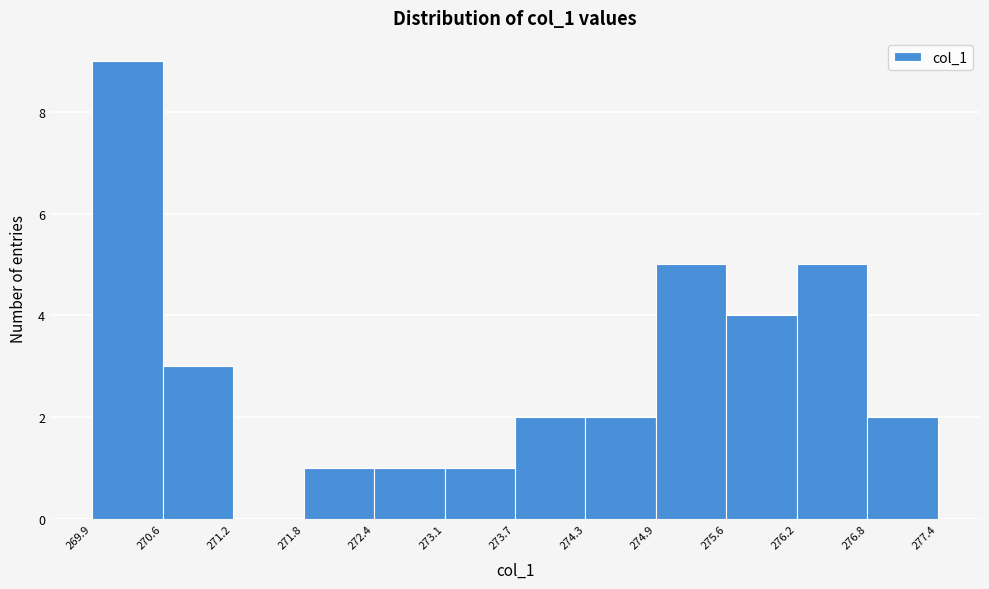

How tall is the bar that spans 275.6 to 276.2 on the x-axis? The values are not printed on the chart, so give them approximately, as read against the axis.

4